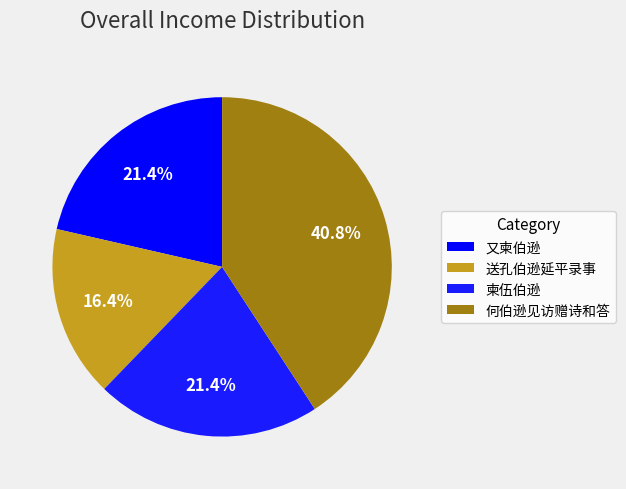

Does any single category account for the majority?

No